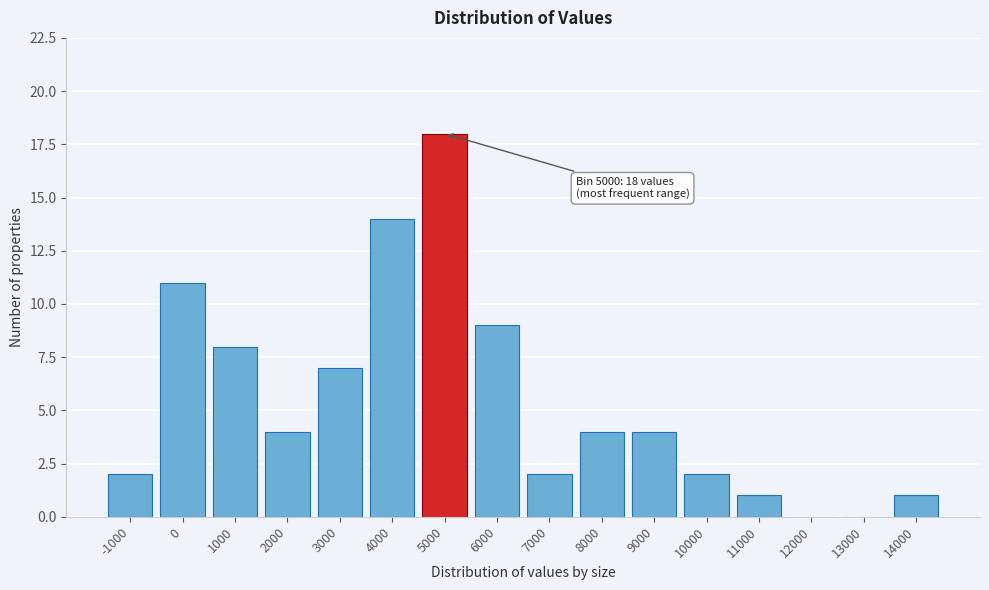

Reading left to right, what are all the values shown in this chart?

-1000=2	0=11	1000=8	2000=4	3000=7	4000=14	5000=18	6000=9	7000=2	8000=4	9000=4	10000=2	11000=1	12000=0	13000=0	14000=1